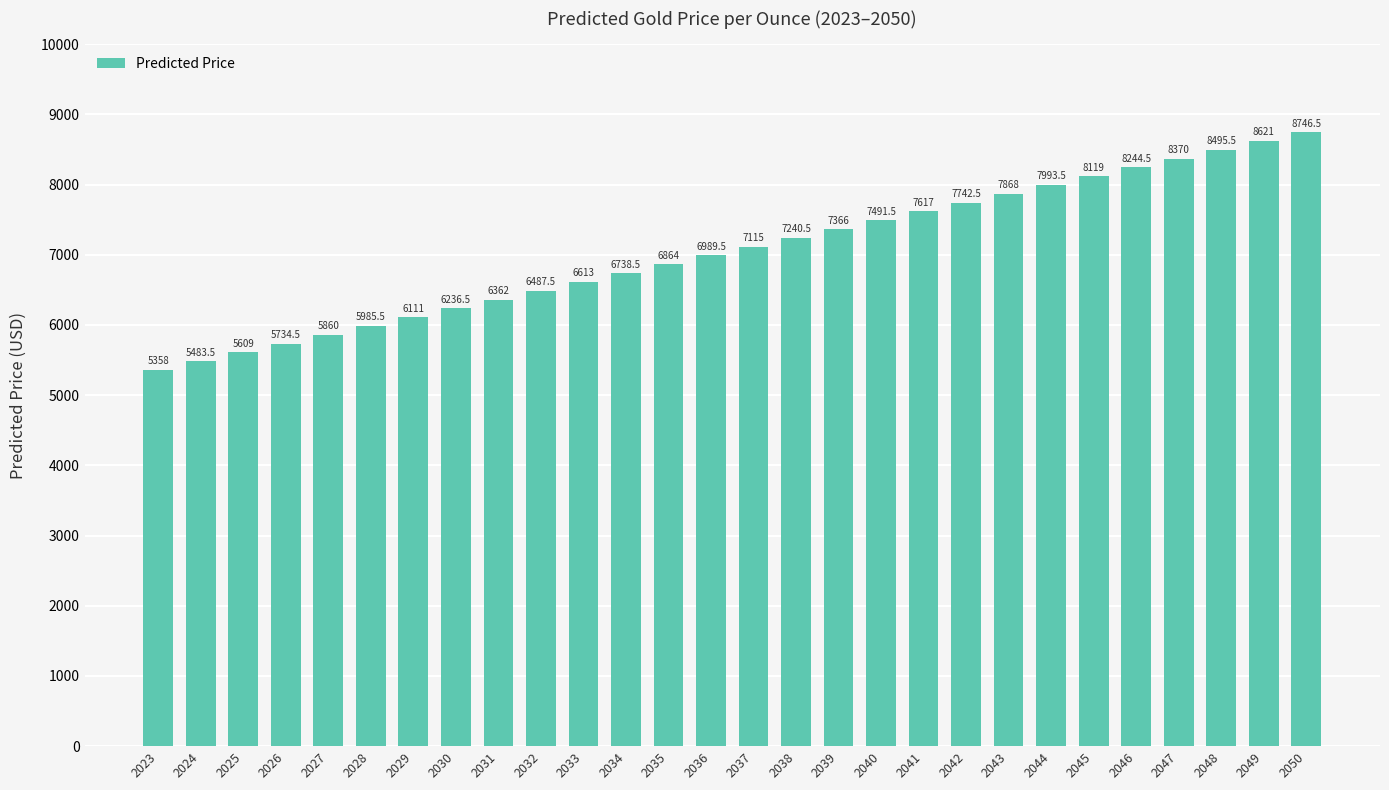

List the labels in order of value, largest first.

2050, 2049, 2048, 2047, 2046, 2045, 2044, 2043, 2042, 2041, 2040, 2039, 2038, 2037, 2036, 2035, 2034, 2033, 2032, 2031, 2030, 2029, 2028, 2027, 2026, 2025, 2024, 2023